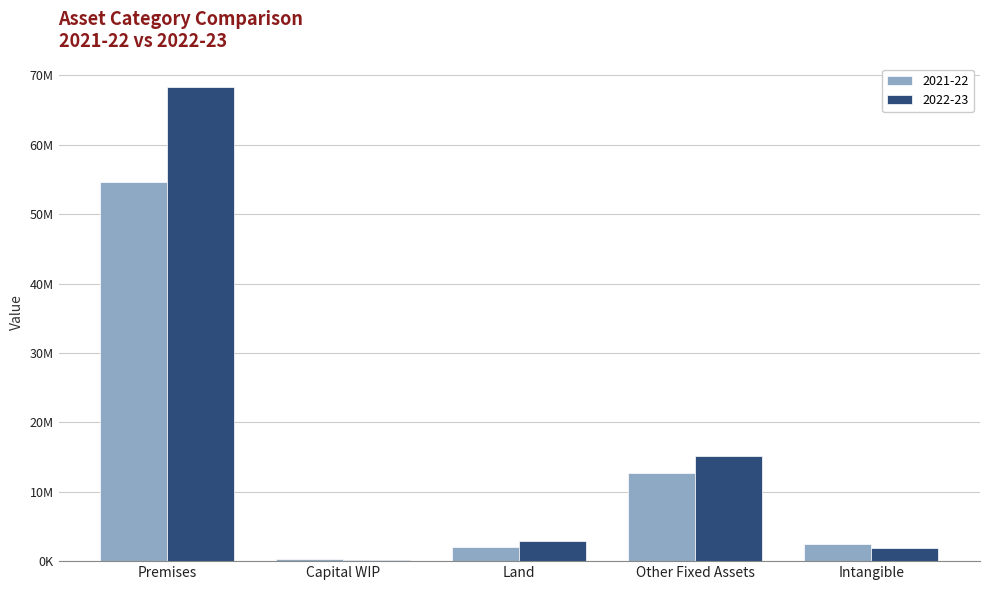

Are the bars grouped side by side (vs. stacked)?

Yes